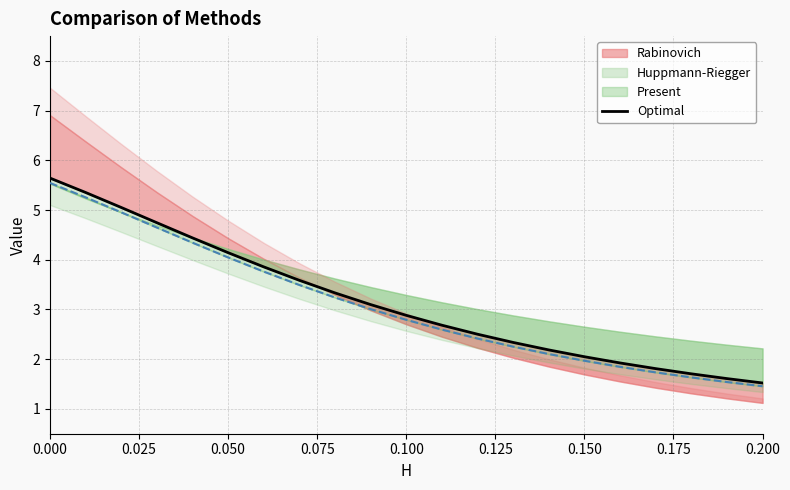

Is it true that the value at 0.175 is 4.8?

False